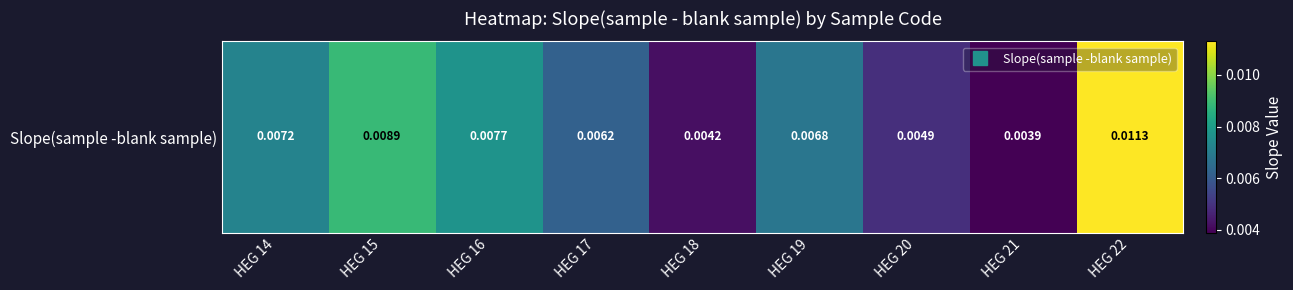

Where is the data nearest to the value 0?

HEG 21